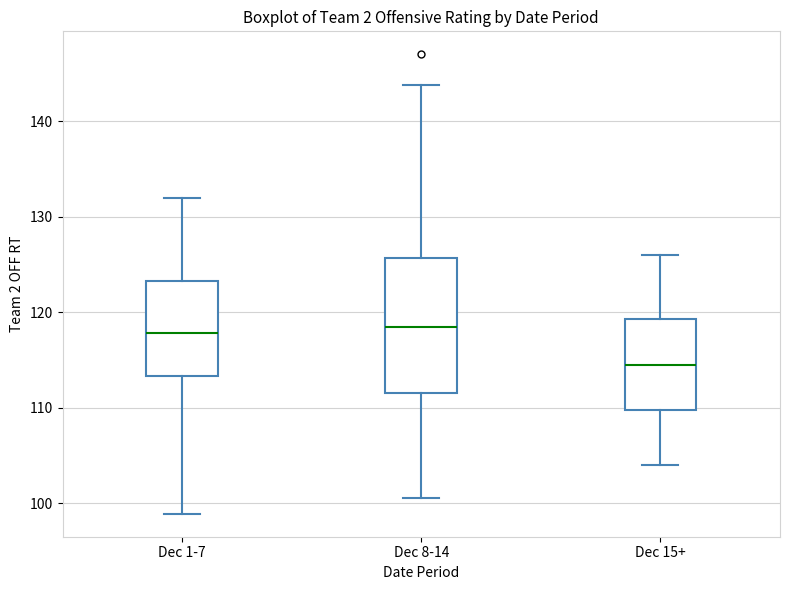

Where does the lower whisker of the box for Dec 8-14 end on the y-axis? The values are not printed on the chart, so give them approximately, as read against the axis.

101